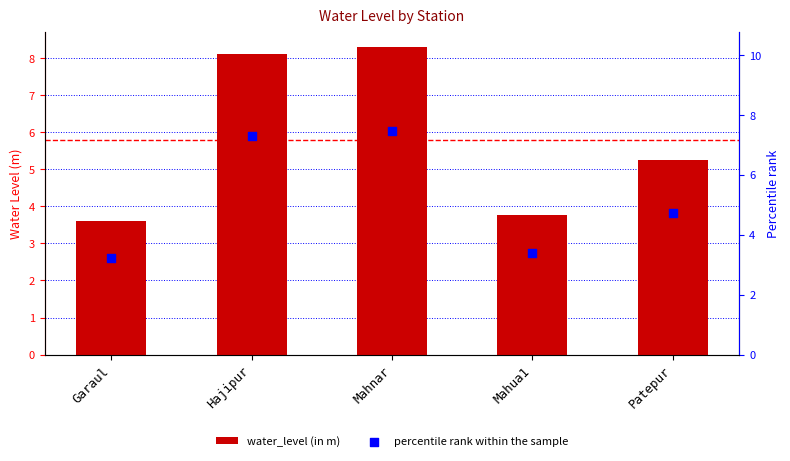

Is the value of percentile rank within the sample at Hajipur greater than the value of water_level (in m) at Hajipur?

No